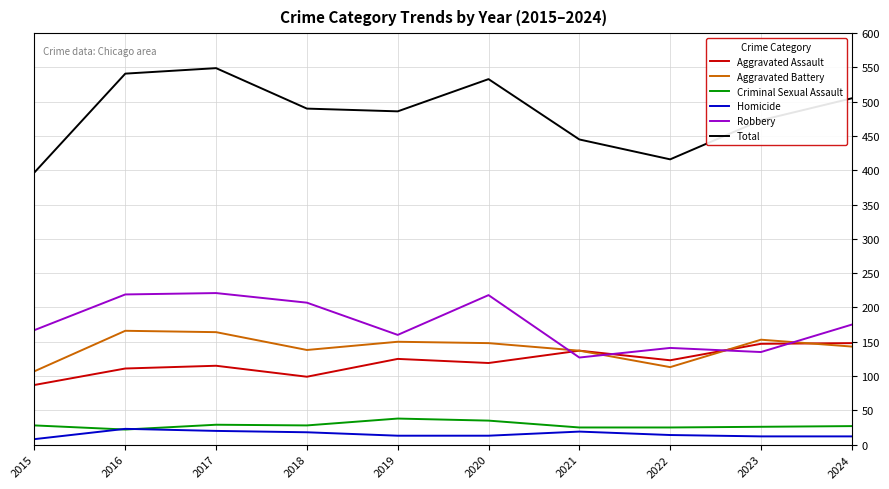

How many series are shown in this chart?

6